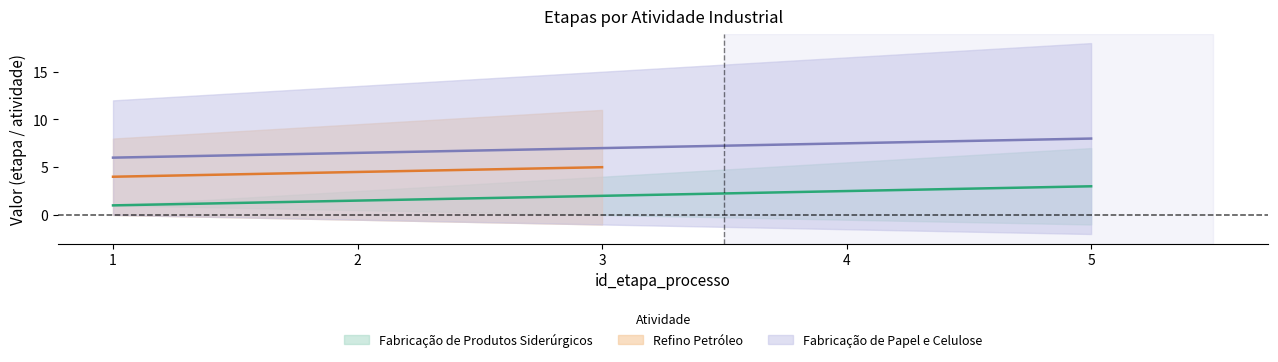

What is the maximum value shown in the chart?

8.0